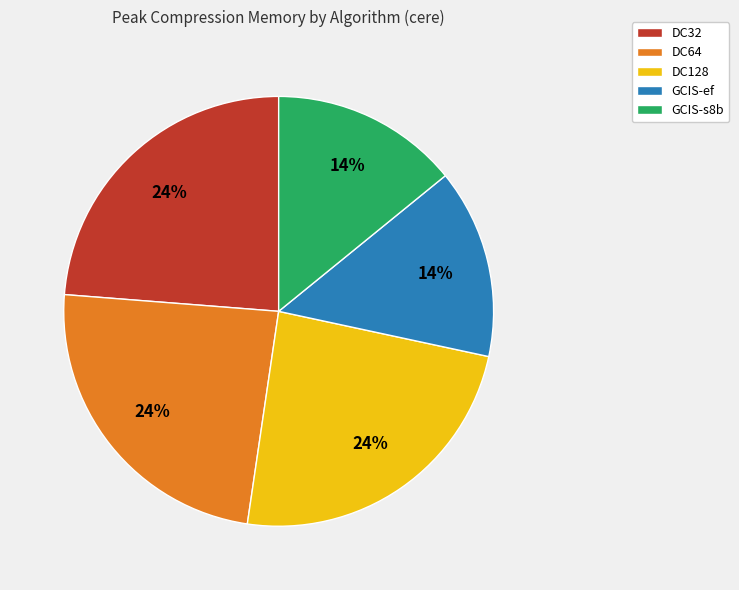

Is it true that GCIS-ef is 1% of the pie?

False